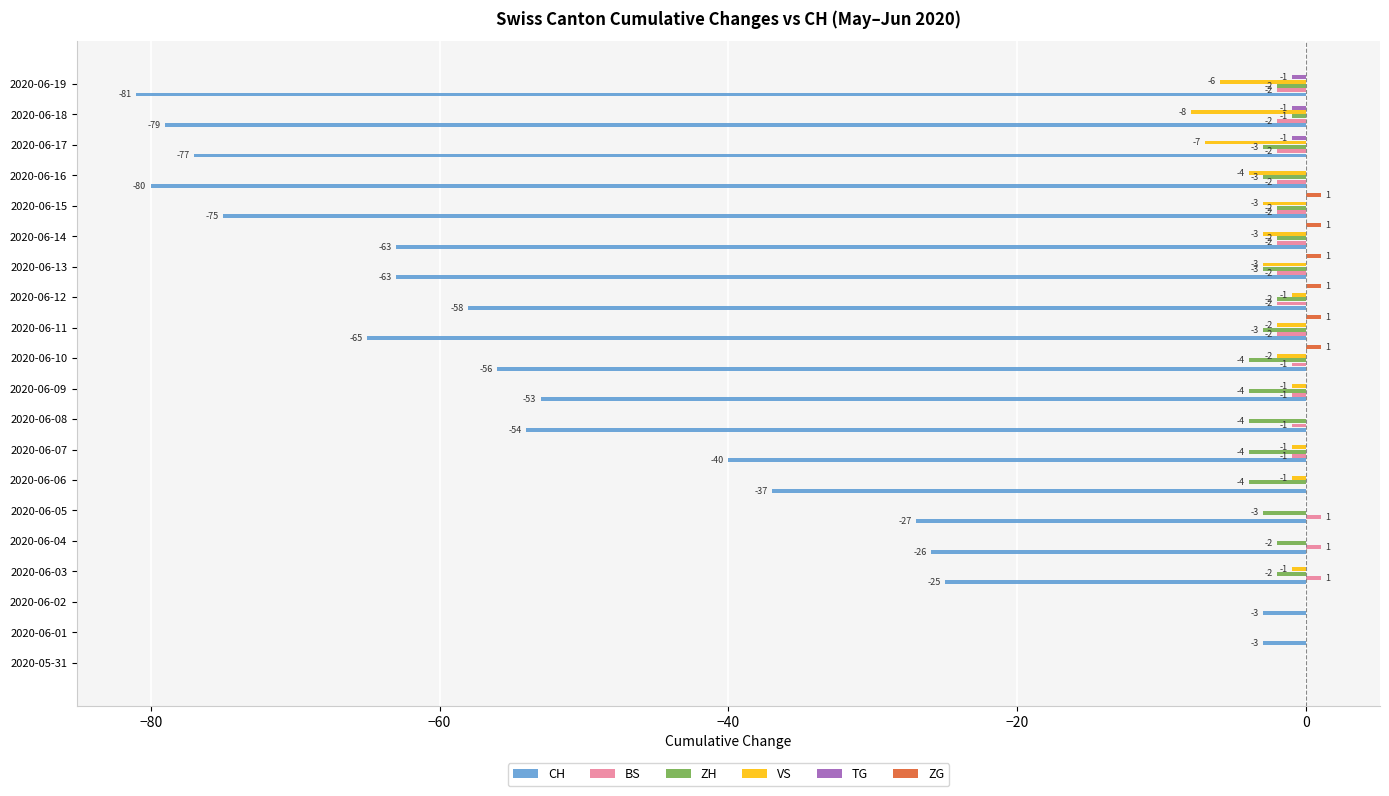

Where is VS nearest to the value -4?

2020-06-16